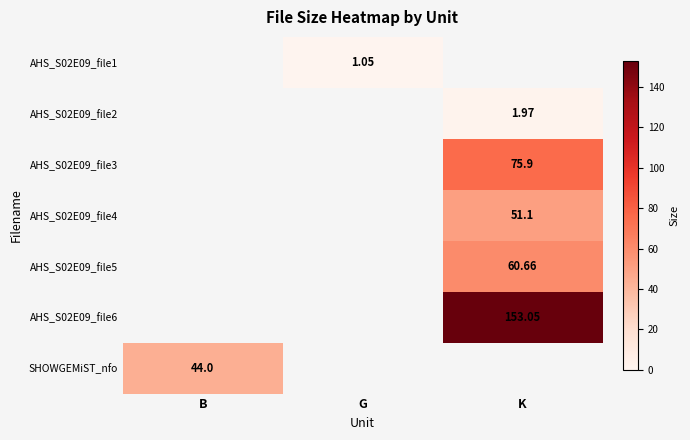

How many positive values does the AHS_S02E09_file5 series have?

1